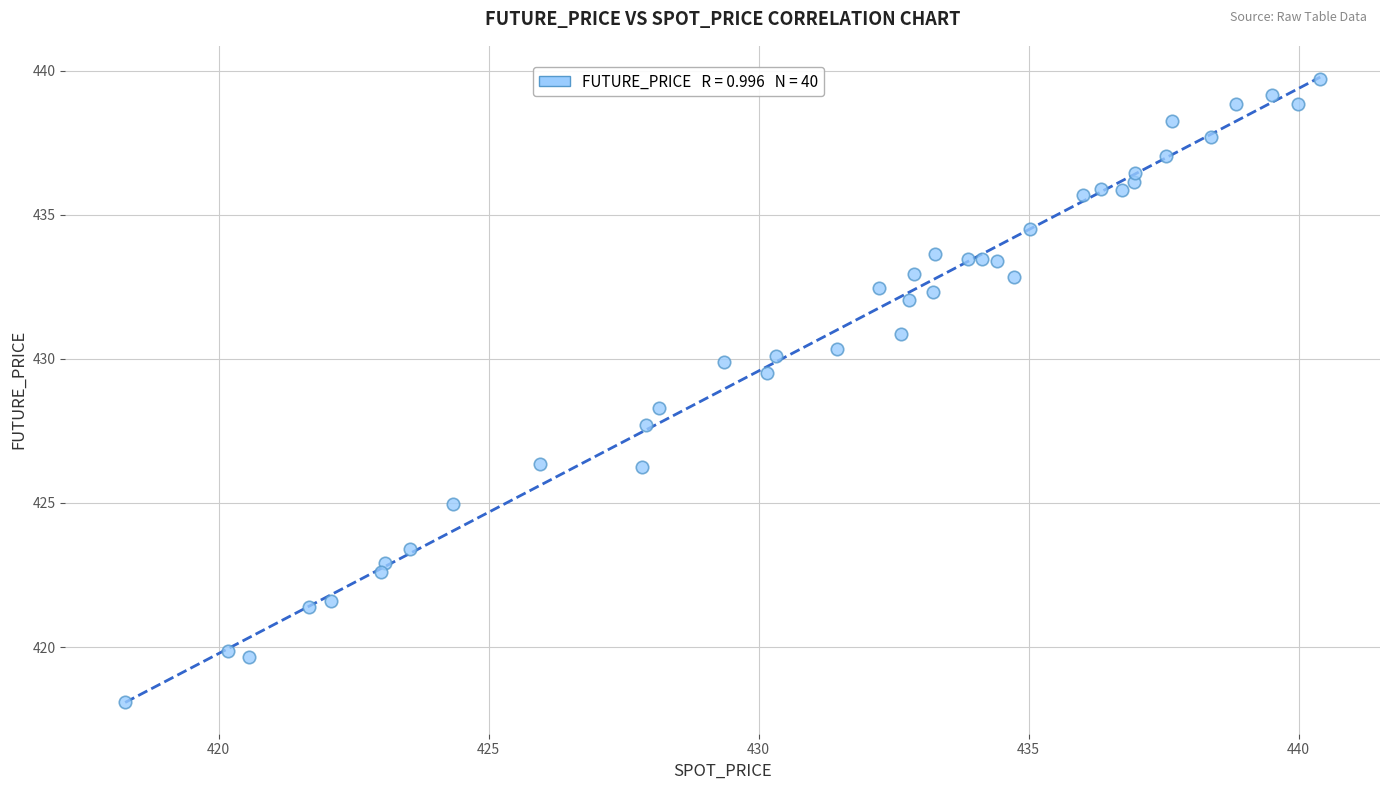

What is the range of Y values (max minus min)?

21.6